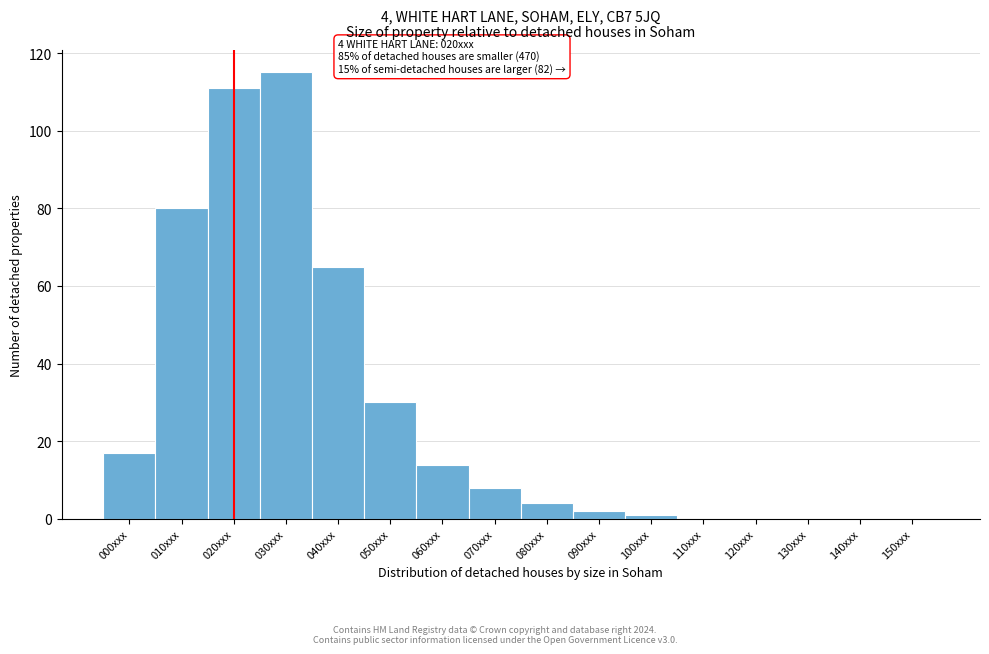

Over which range of the x-axis is the bar tallest?

25 to 35